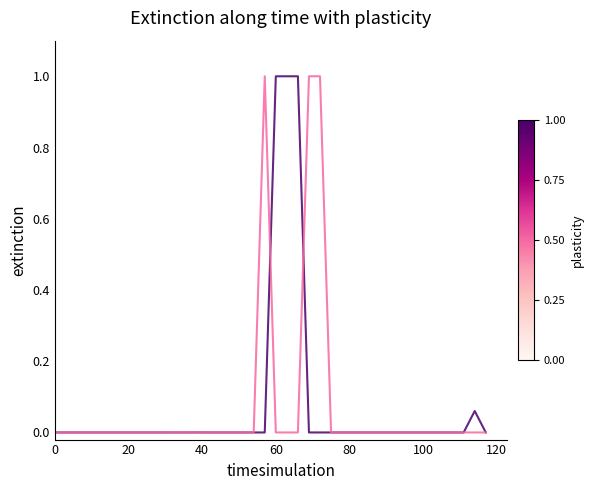

What is the maximum value shown in the chart?

1.0